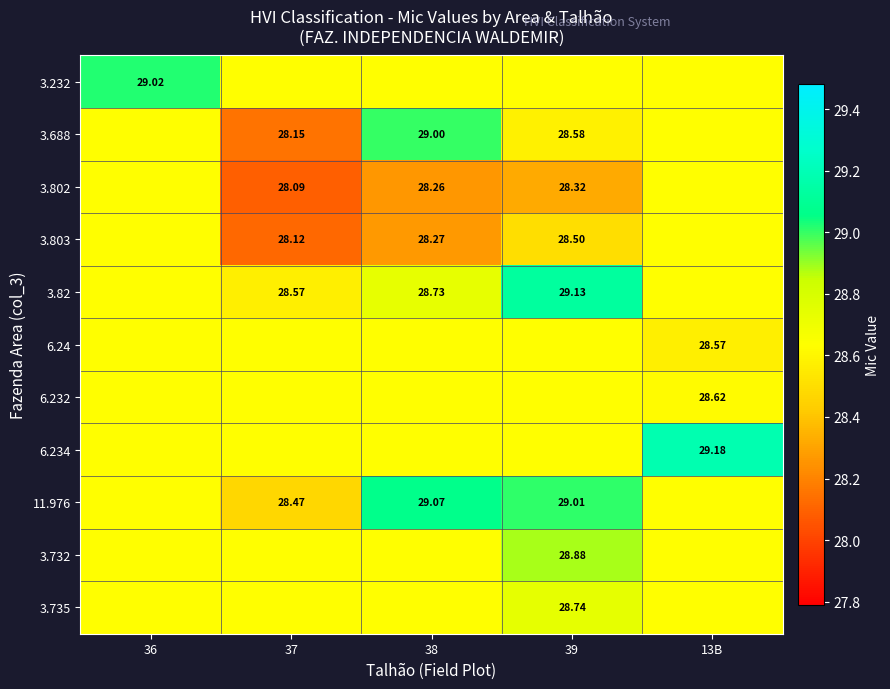

What is the greatest value displayed?

29.2